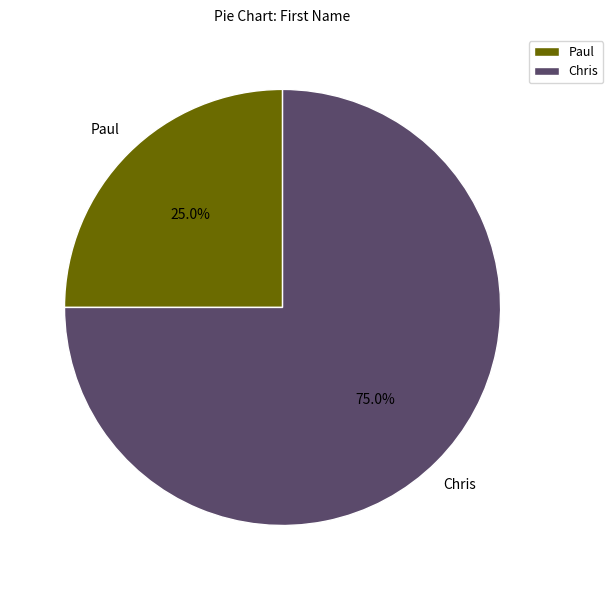

What is the largest slice in the pie chart?

Chris